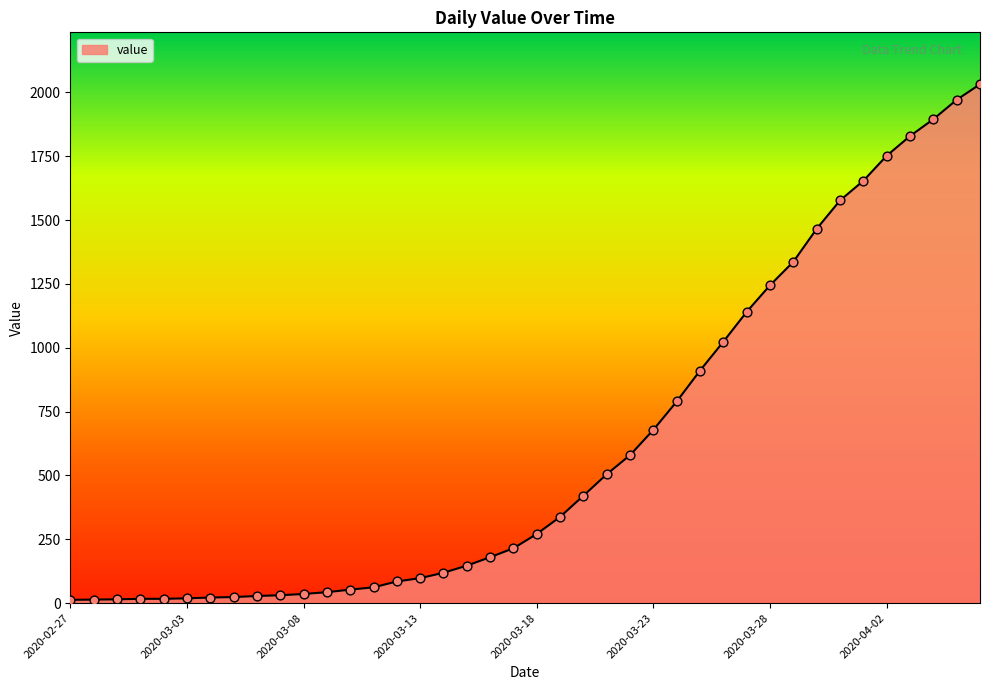

What is the difference between the maximum and minimum values?

2019